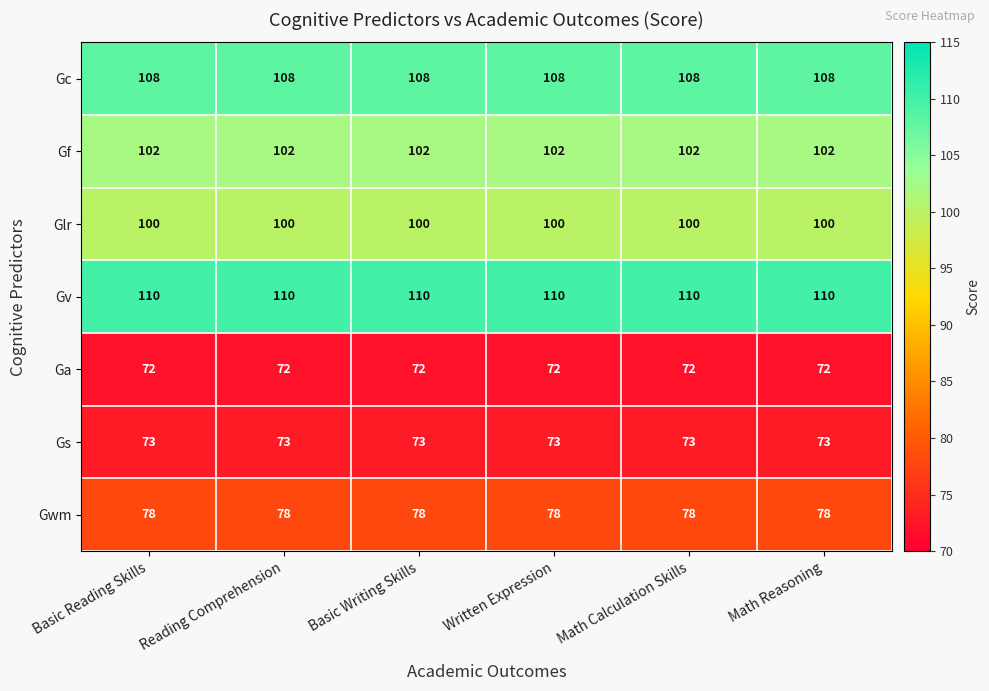

What is the smallest value displayed?

72